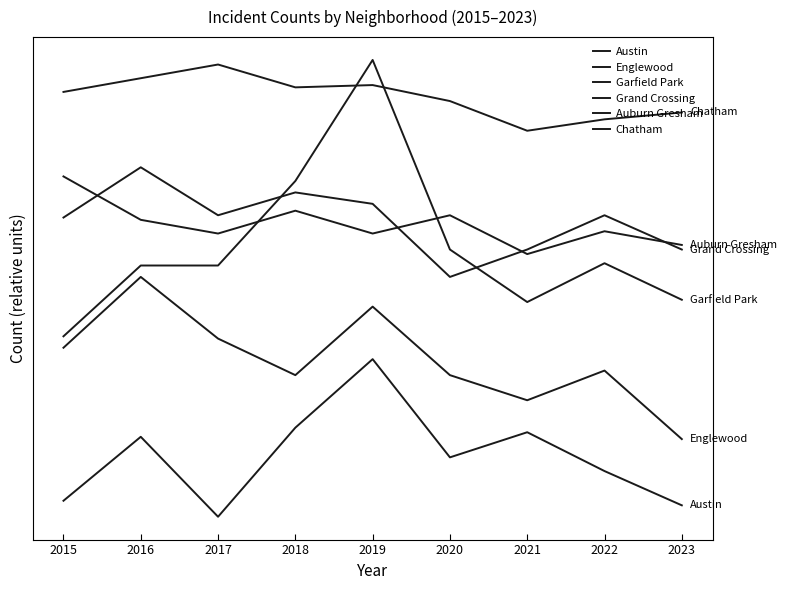

Where is the first local maximum for Austin?

2016